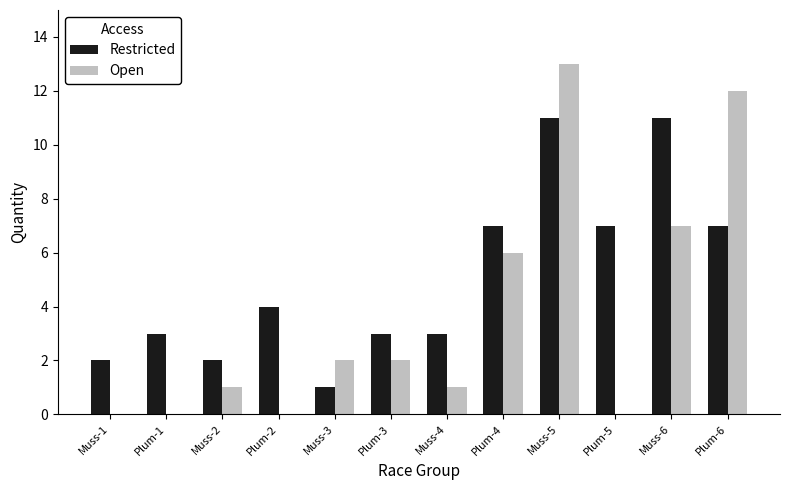

What is the maximum value shown in the chart?

13